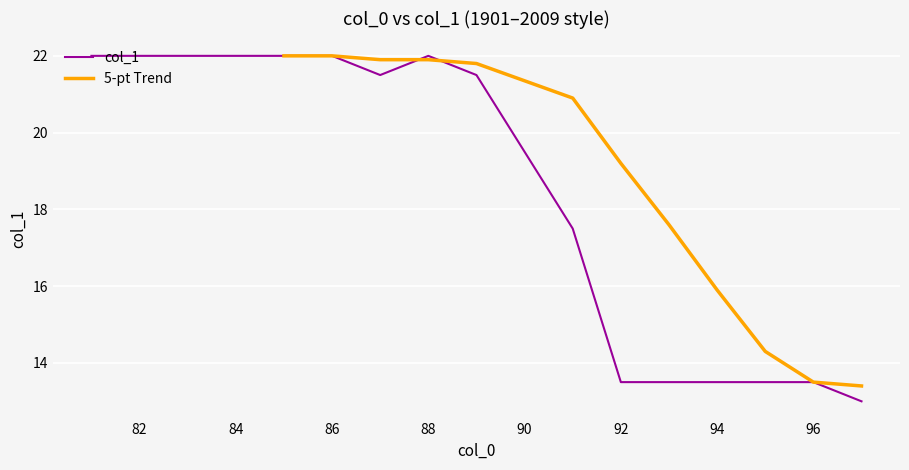

The value at 84 is 10. True or false?

False